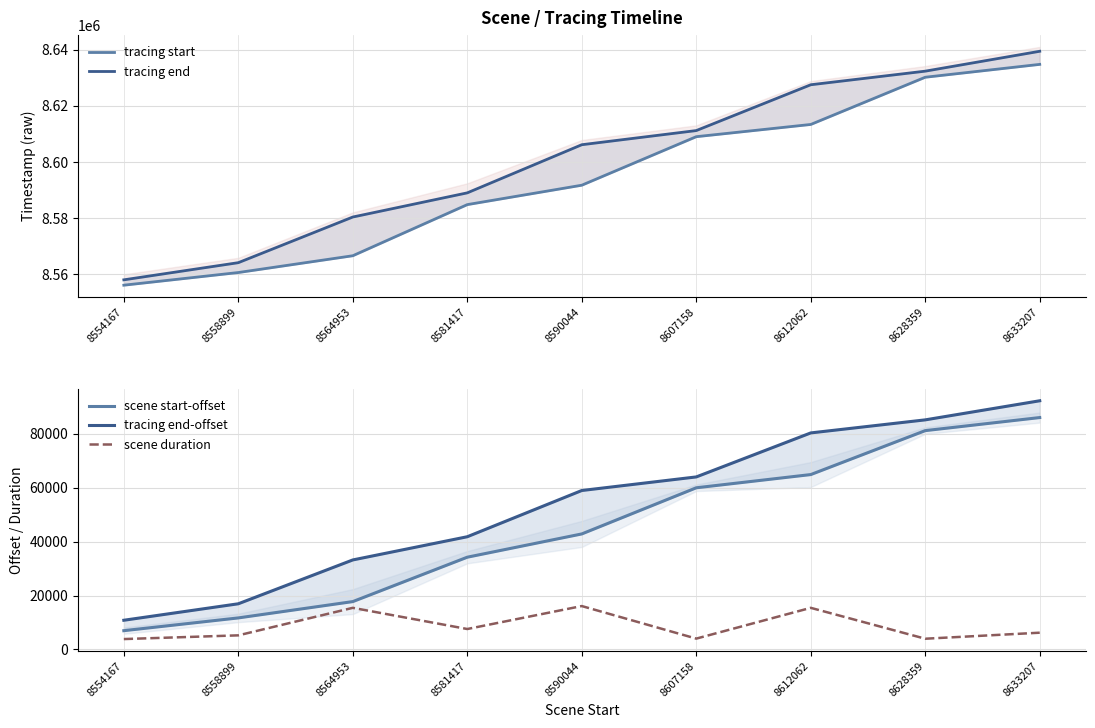

What are all the series names shown in the legend?

tracing start, tracing end, scene start-offset, tracing end-offset, scene duration